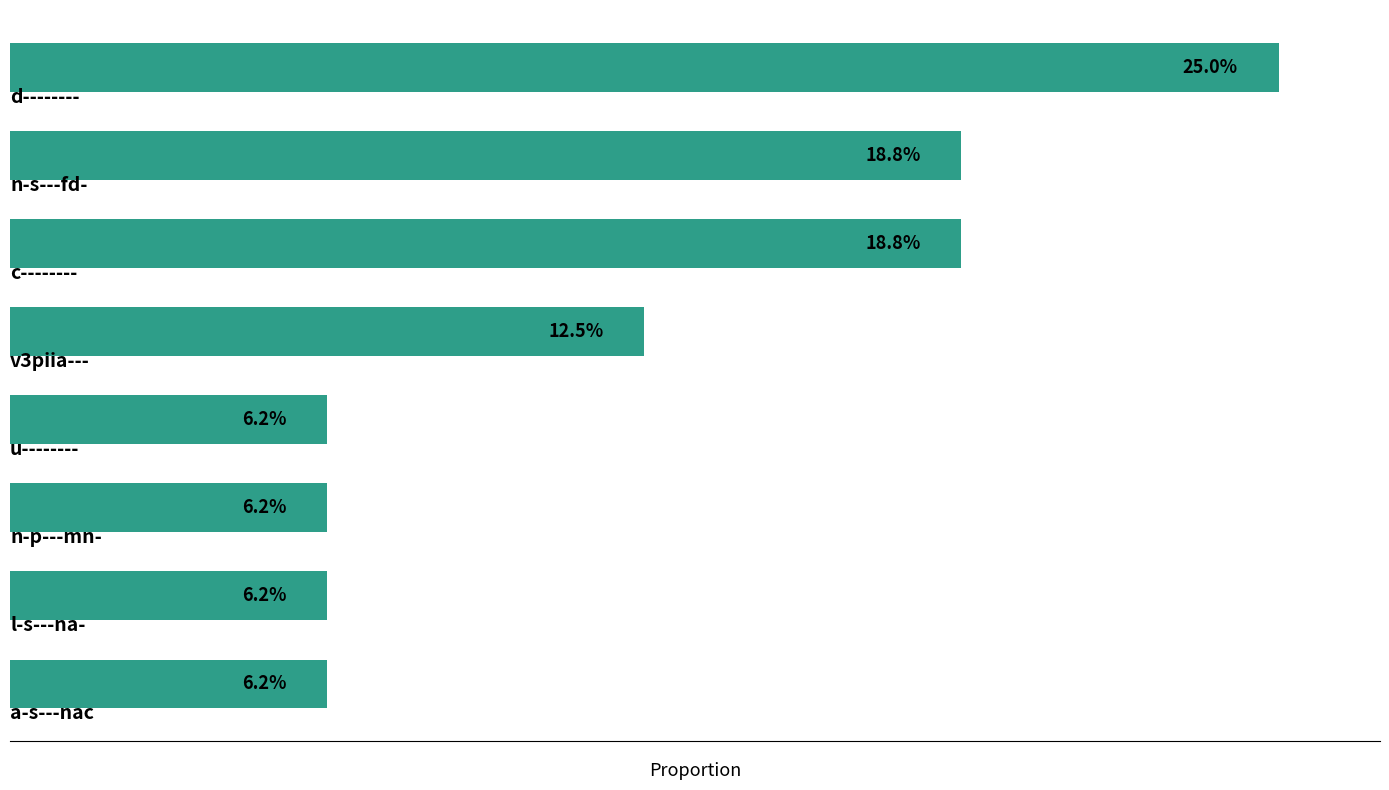

What is the sum of all values?

100.0